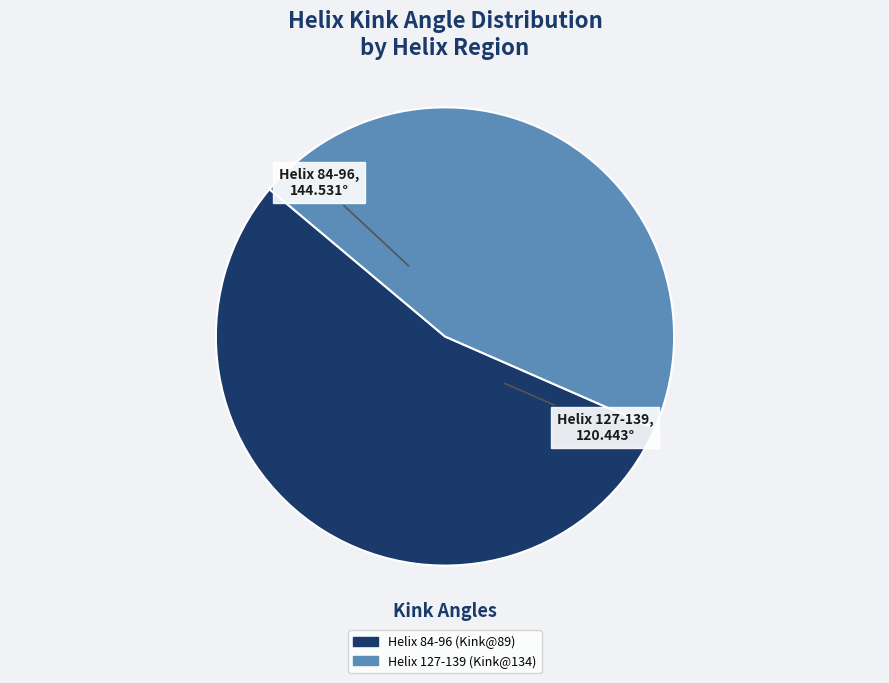

Rank the categories by value from lowest to highest.

Helix 127-139 (Kink@134), Helix 84-96 (Kink@89)